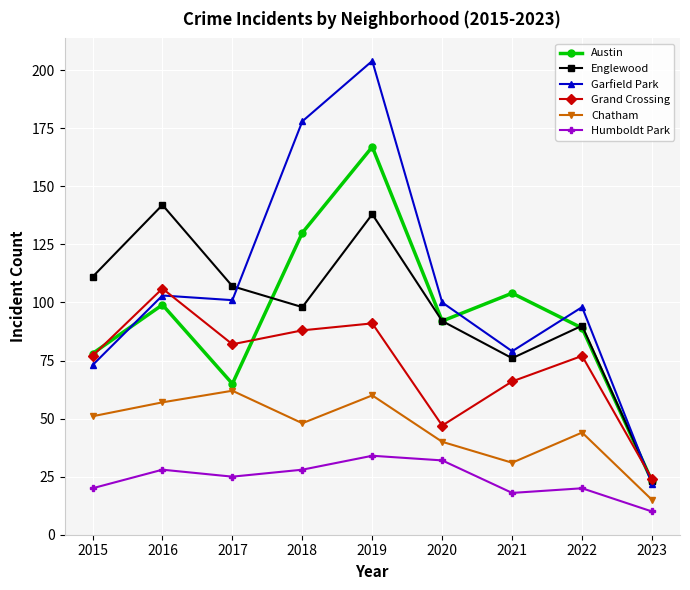

Which category has the highest value in the Englewood series?

2016